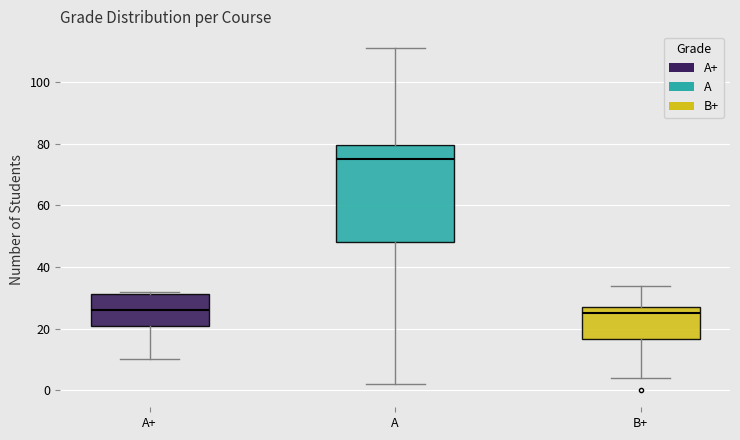

Comparing the boxes themselves (not the whiskers), which one is the tallest?

A